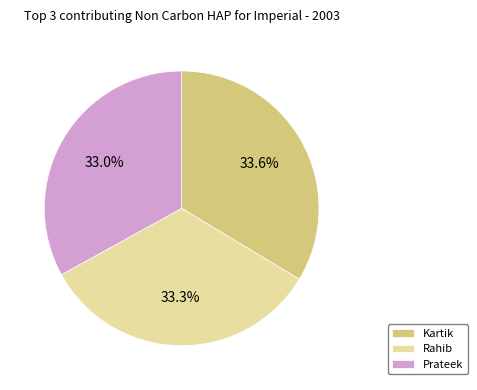

Does Rahib account for over 50% of the chart?

No